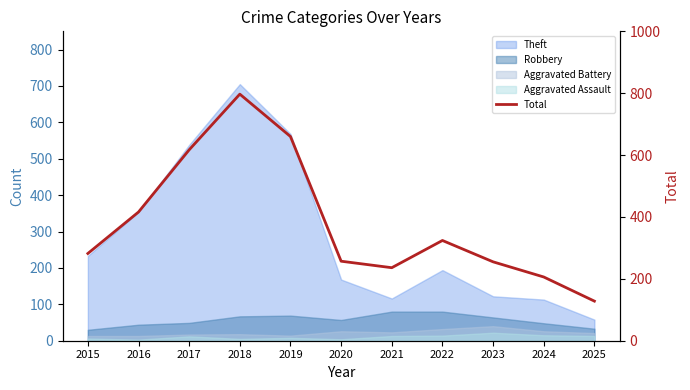

What is the difference between the values at 2021 and 2025?

108